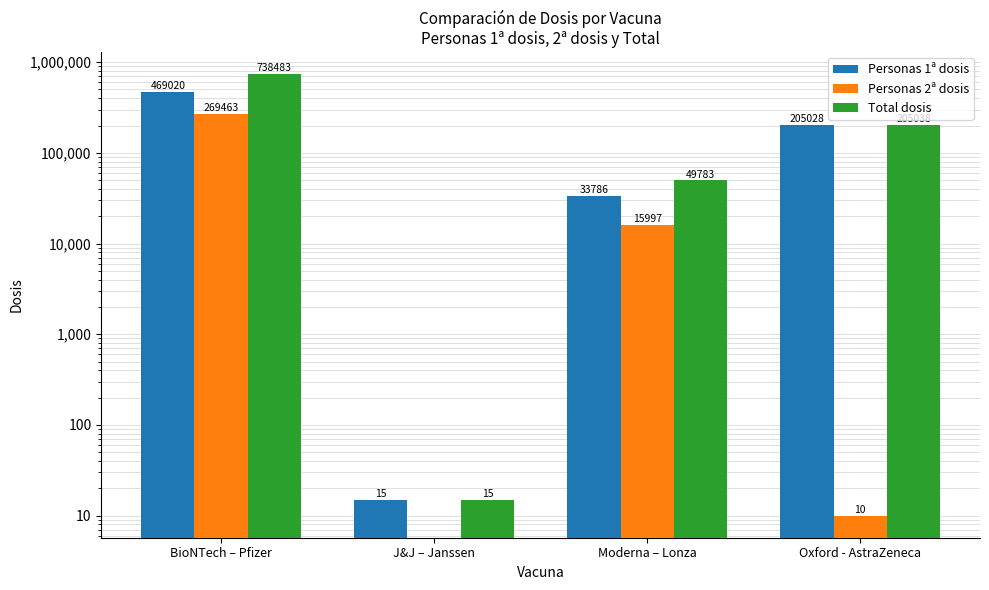

How many bars are there in each group?

3